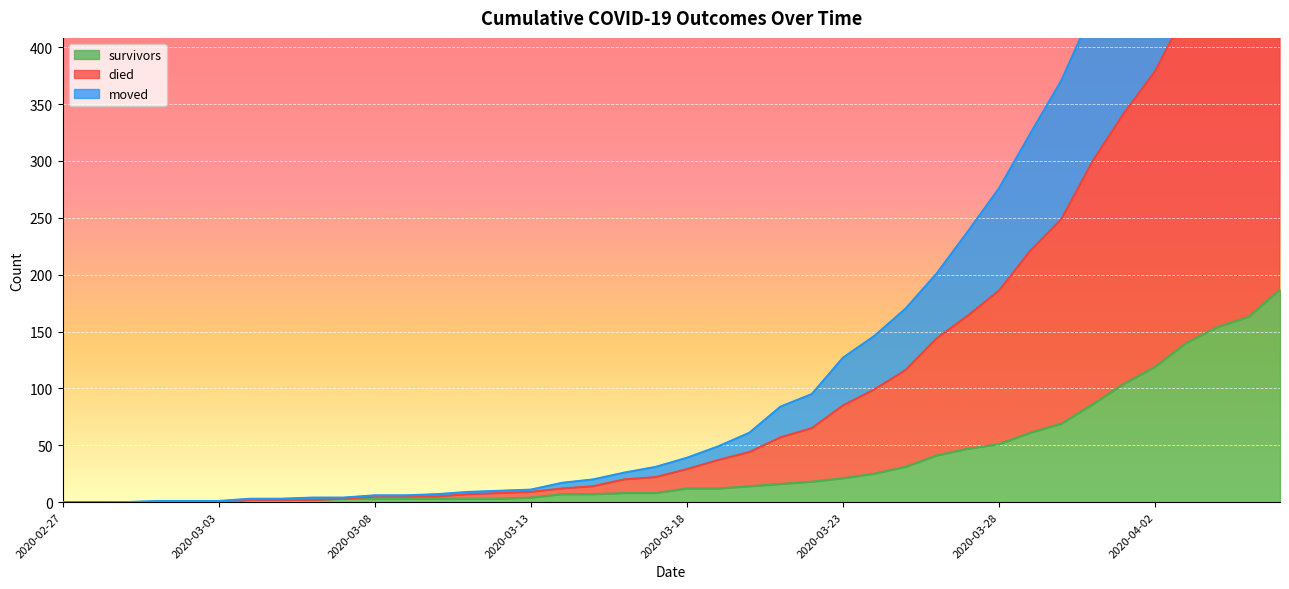

What are all the series names shown in the legend?

survivors, died, moved